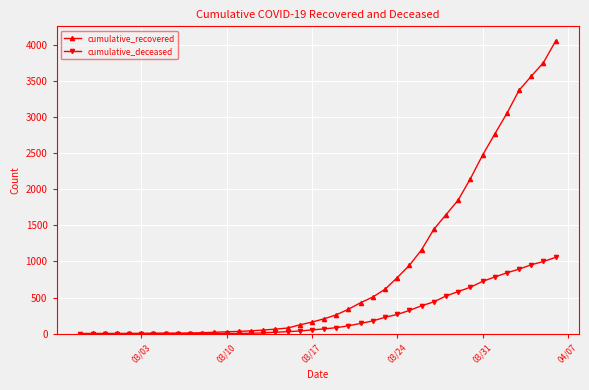

List the series in order of their overall mean, lowest first.

cumulative_deceased, cumulative_recovered